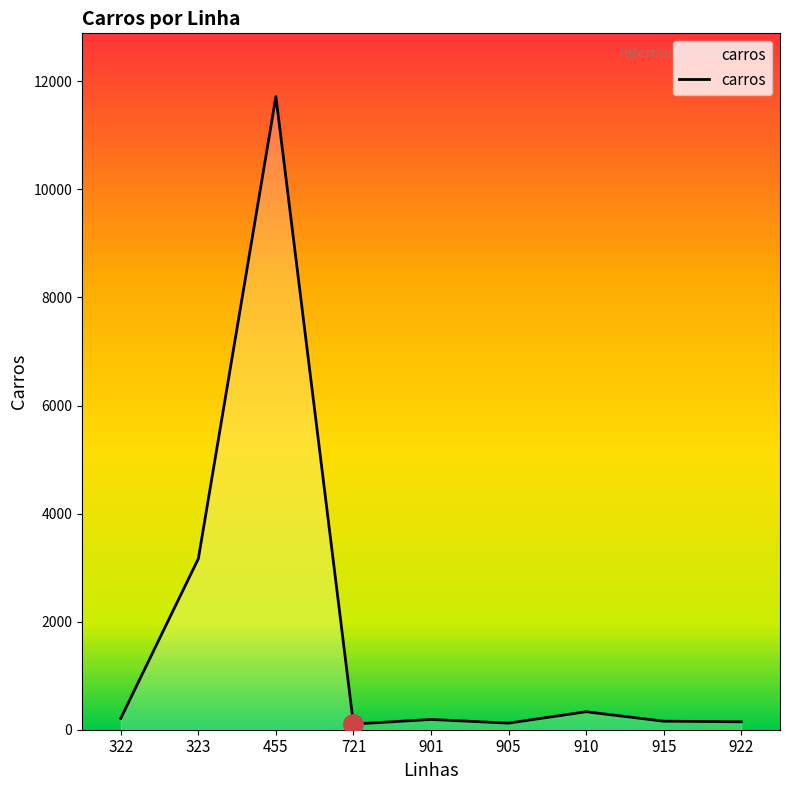

Is it true that the value at 323 is 3166?

True